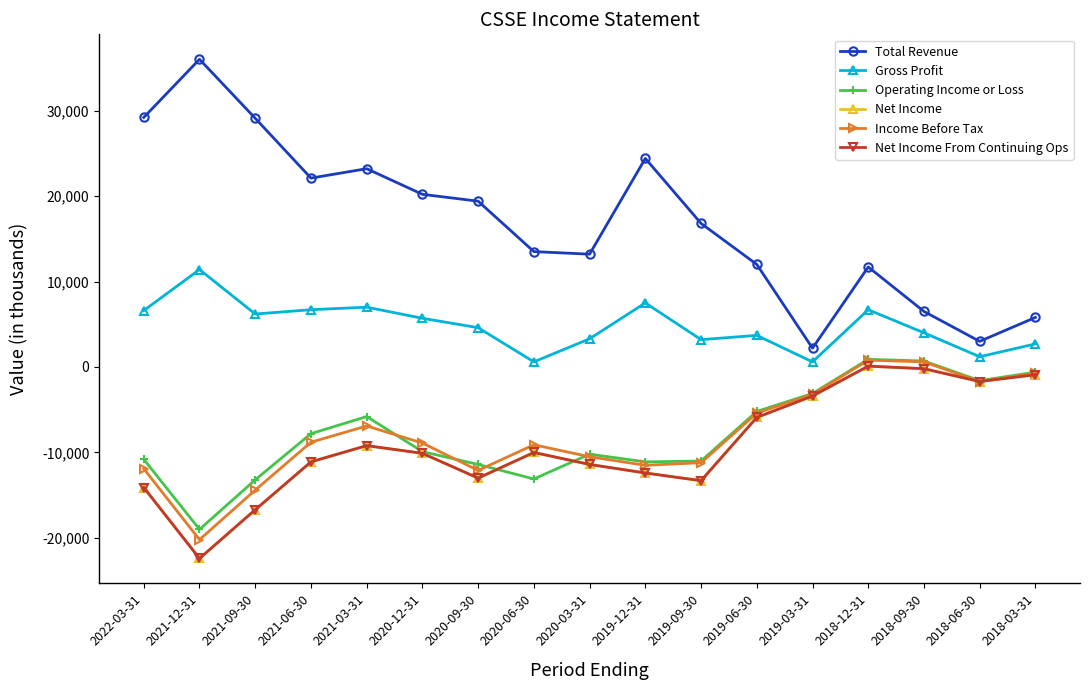

What is the difference between the maximum and second lowest values in the Net Income From Continuing Ops series?

16800